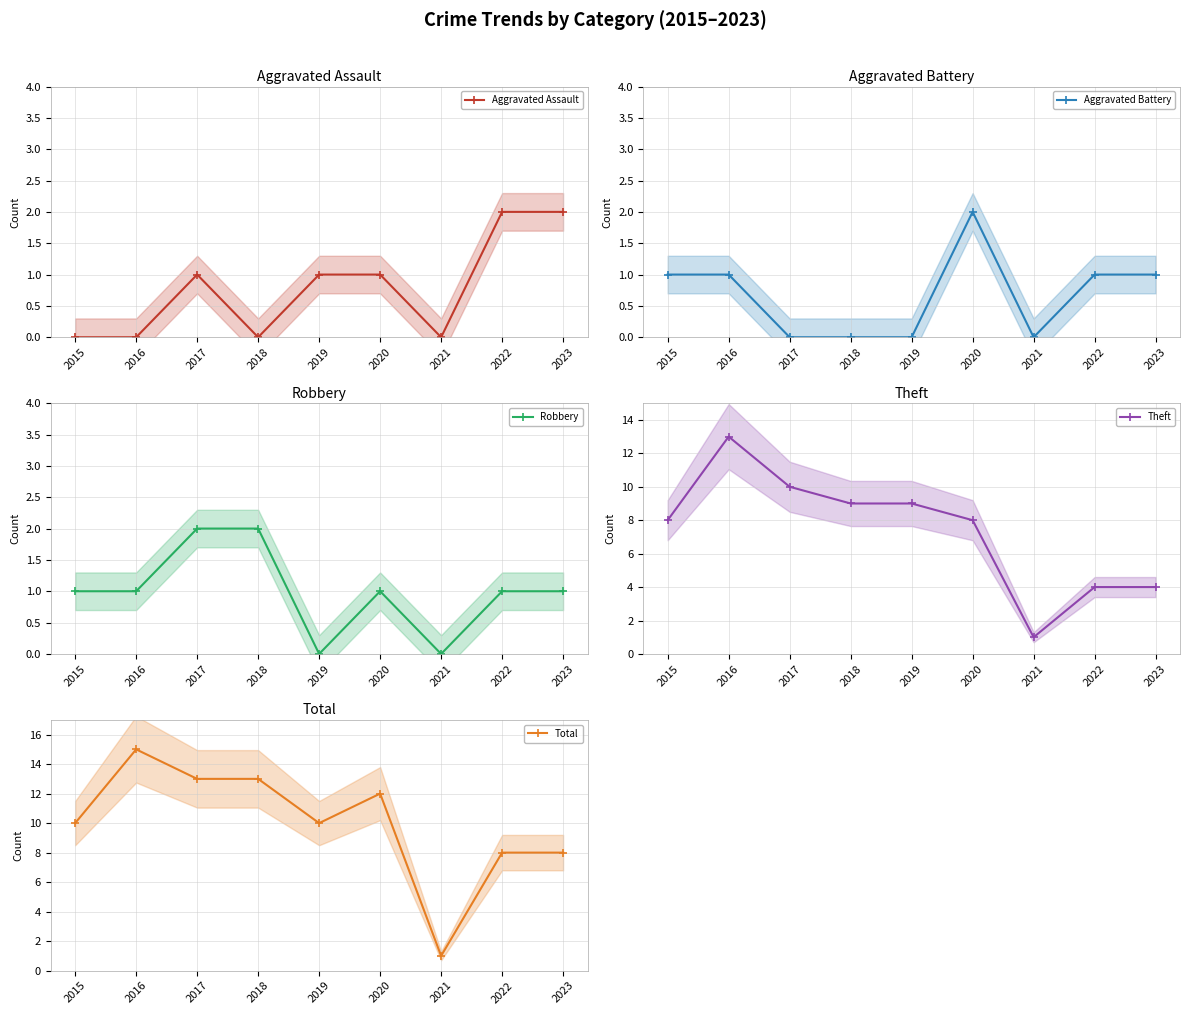

Which series has the largest range (max minus min)?

Total